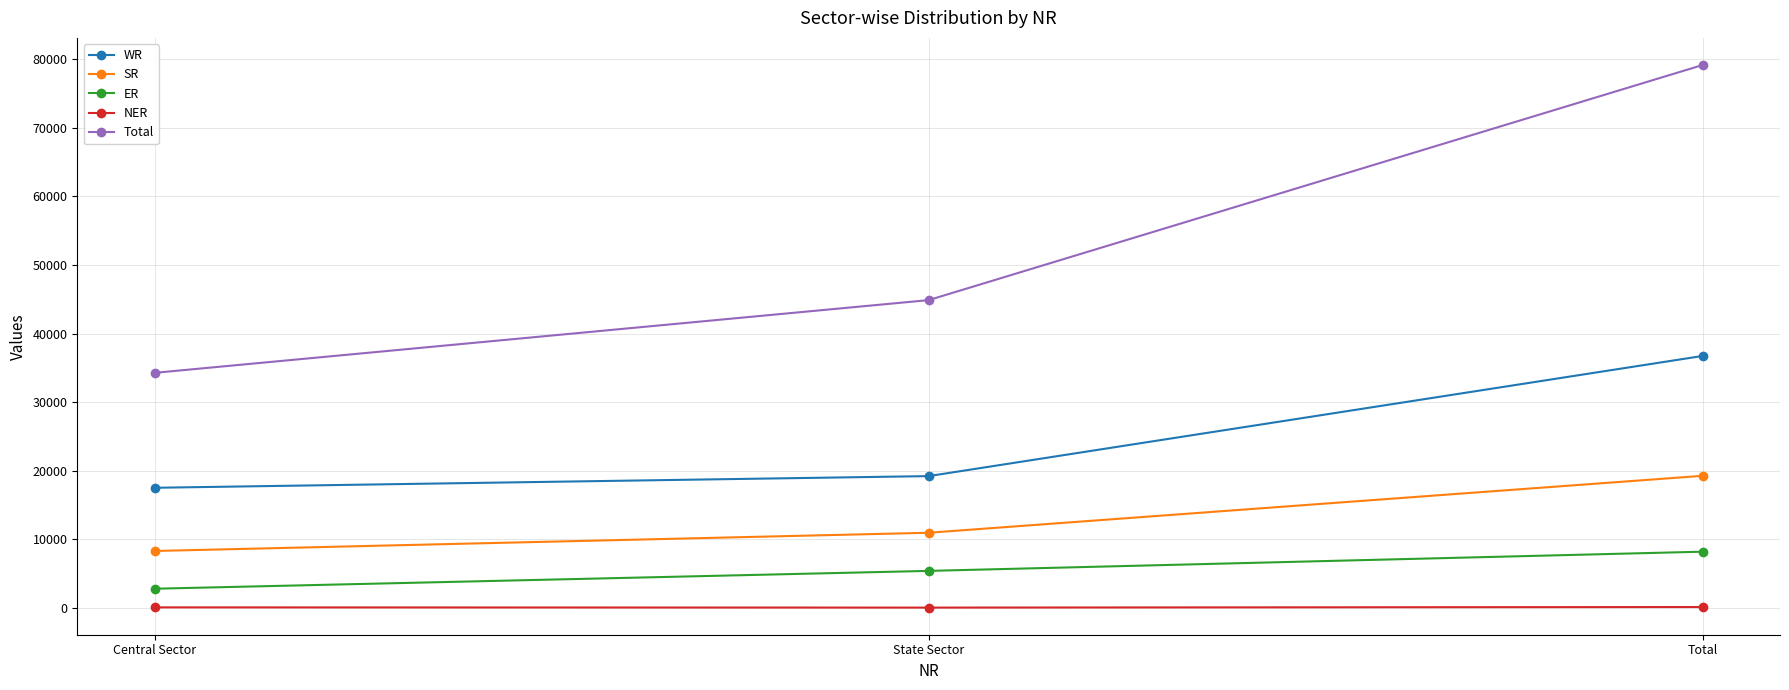

What is the label of the 3rd point from the right?

Central Sector